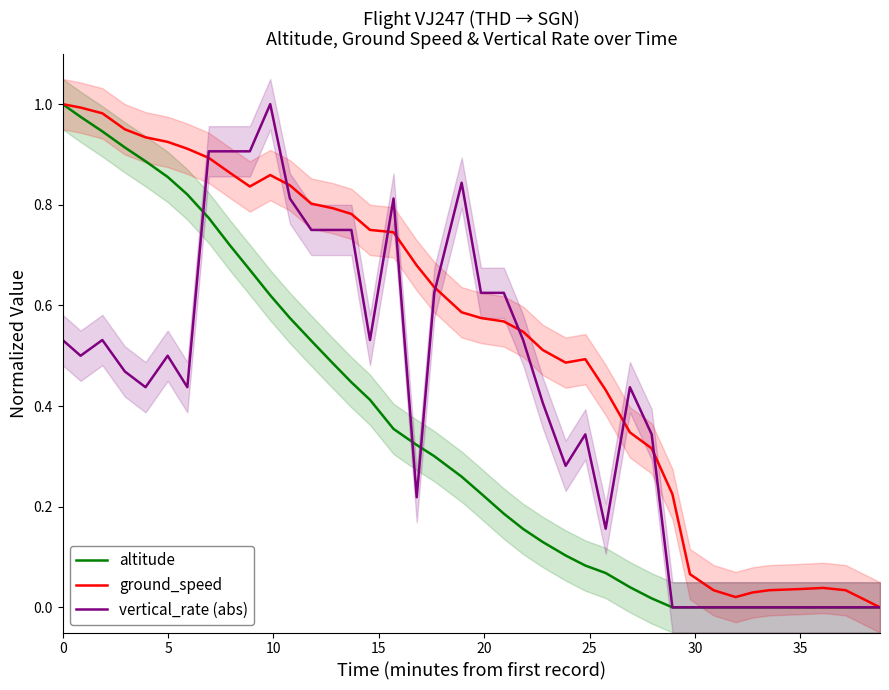

At how many categories does at least one series exceed 0?

39